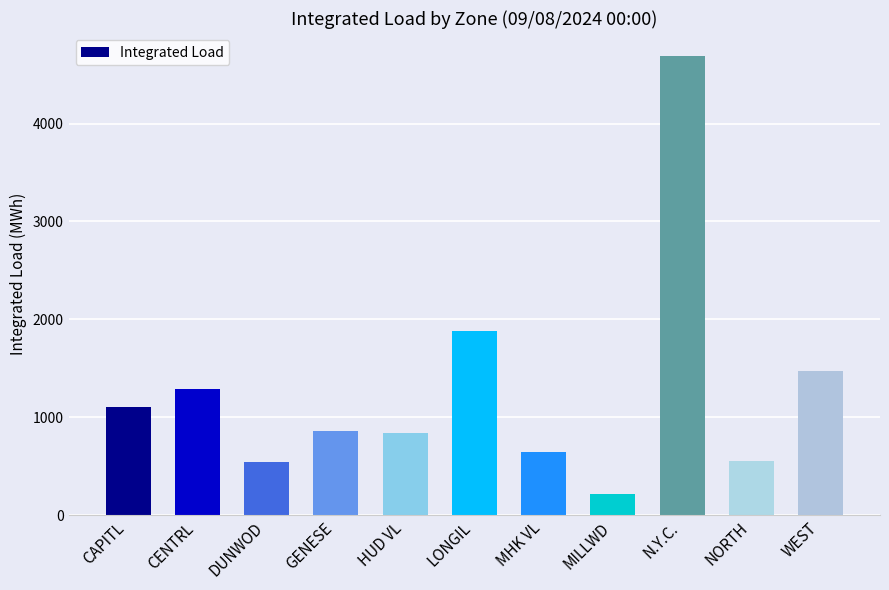

Between CENTRL and MILLWD, which is larger?

CENTRL